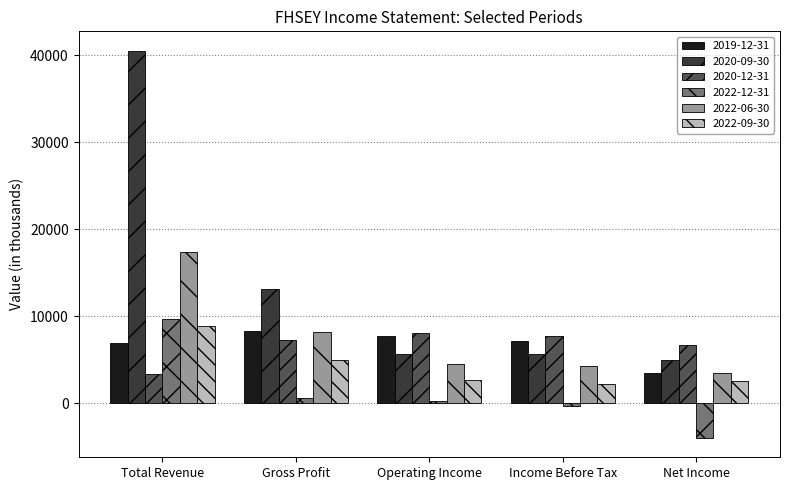

Which category has the lowest value in the 2019-12-31 series?

Net Income